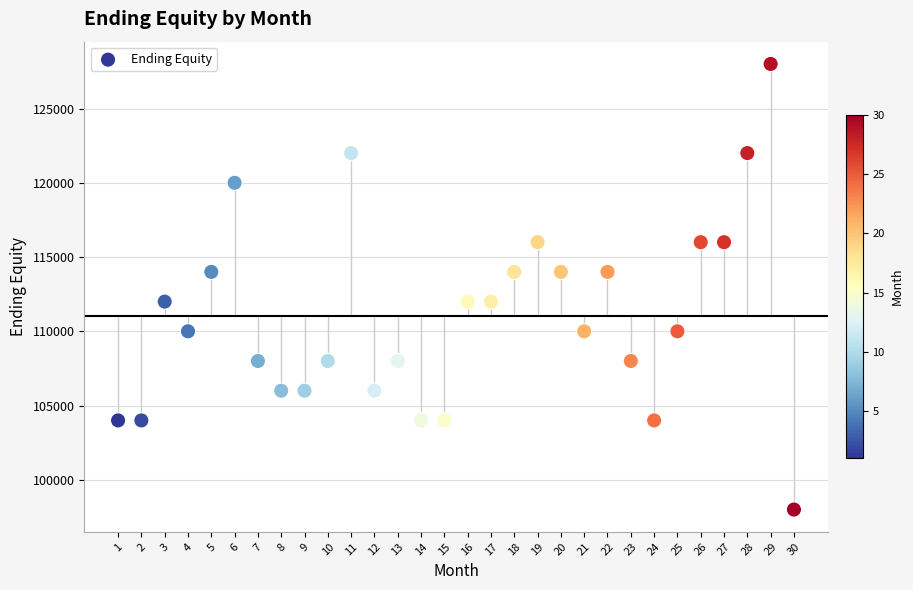

What is the range of Y values (max minus min)?

30000